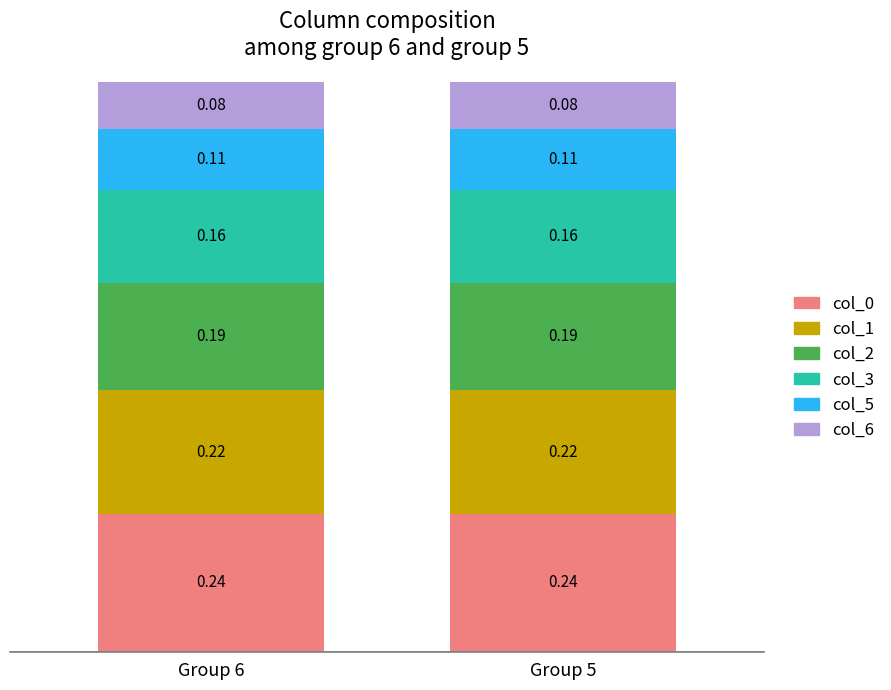

What is the total value across all series at Group 6?

1.0